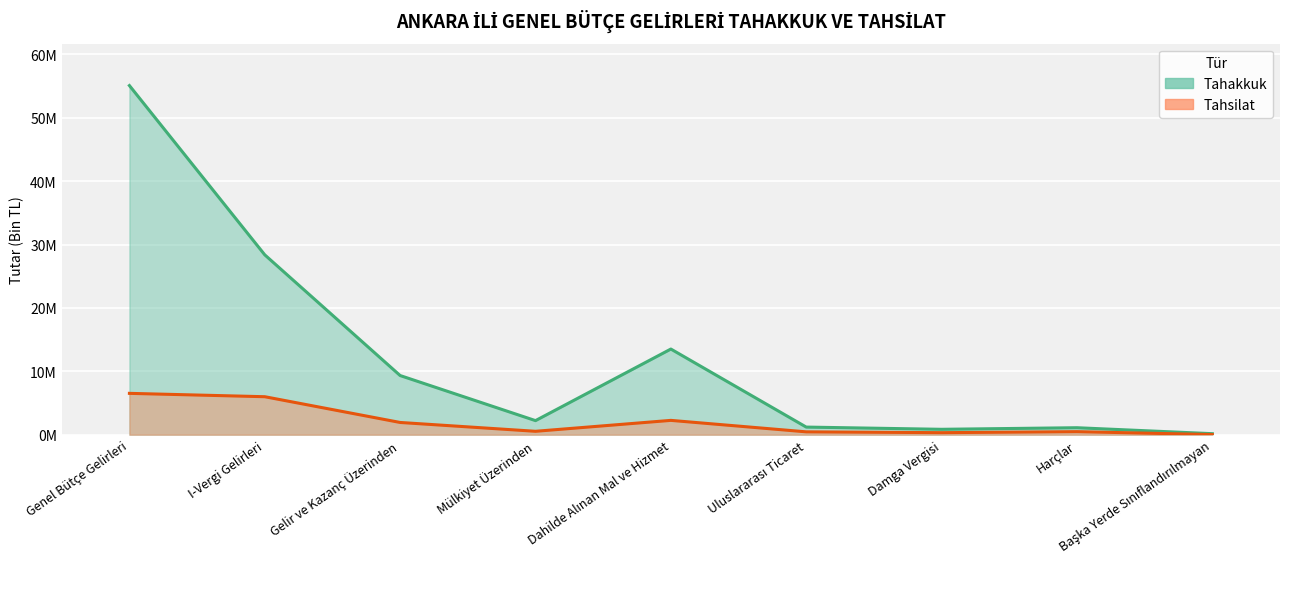

Which has a higher value, Harçlar or Damga Vergisi?

Harçlar